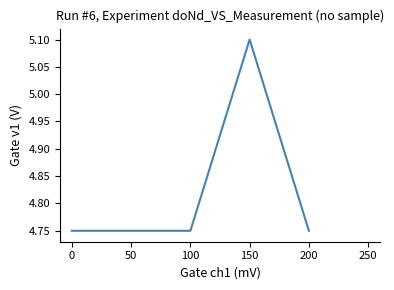

Count the values in the range 4 to 5.

4